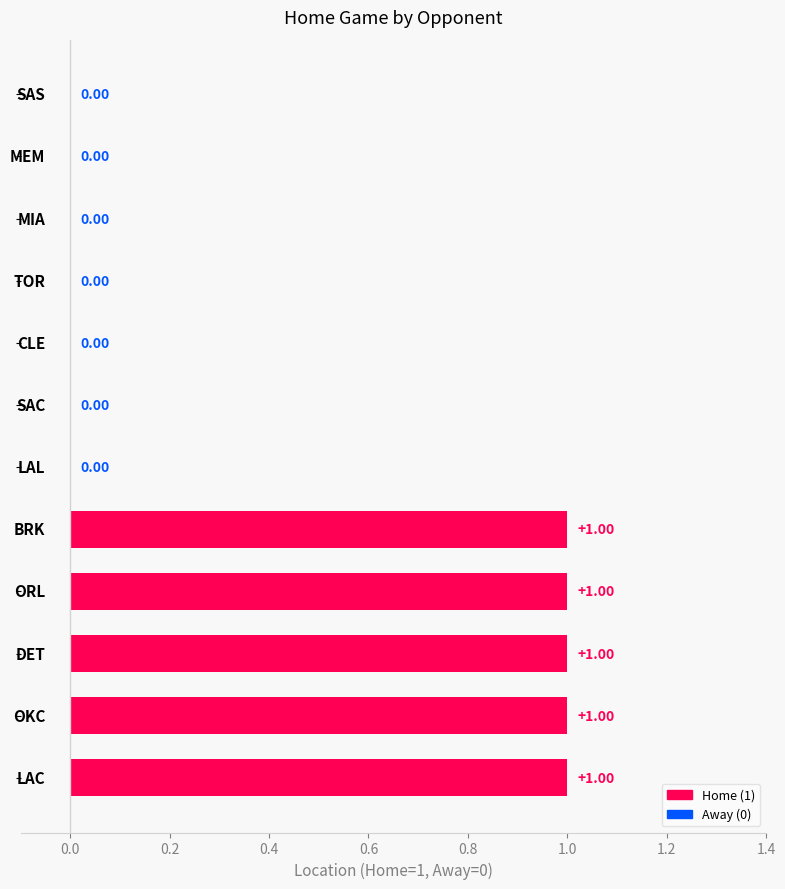

Are the bars horizontal?

Yes